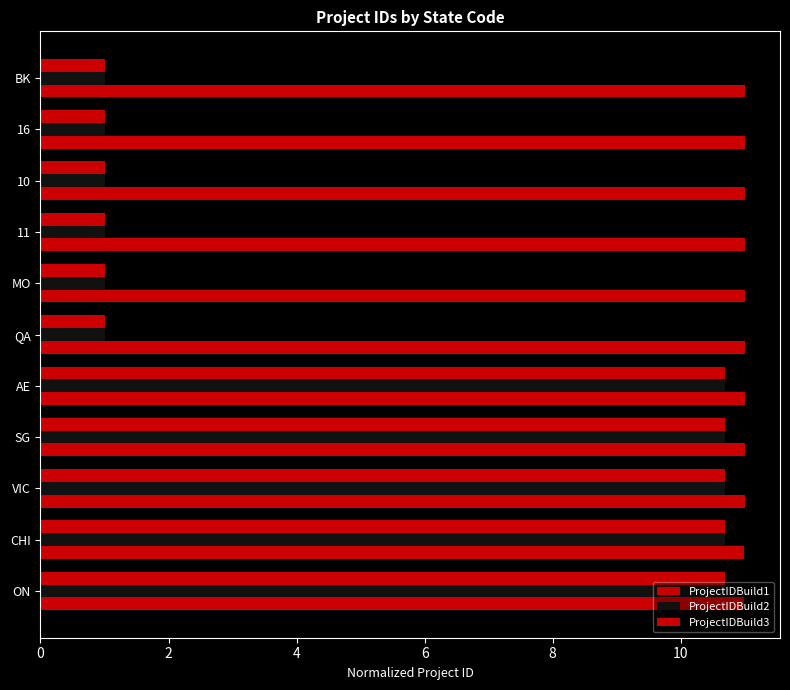

How many distinct data groups are displayed?

3